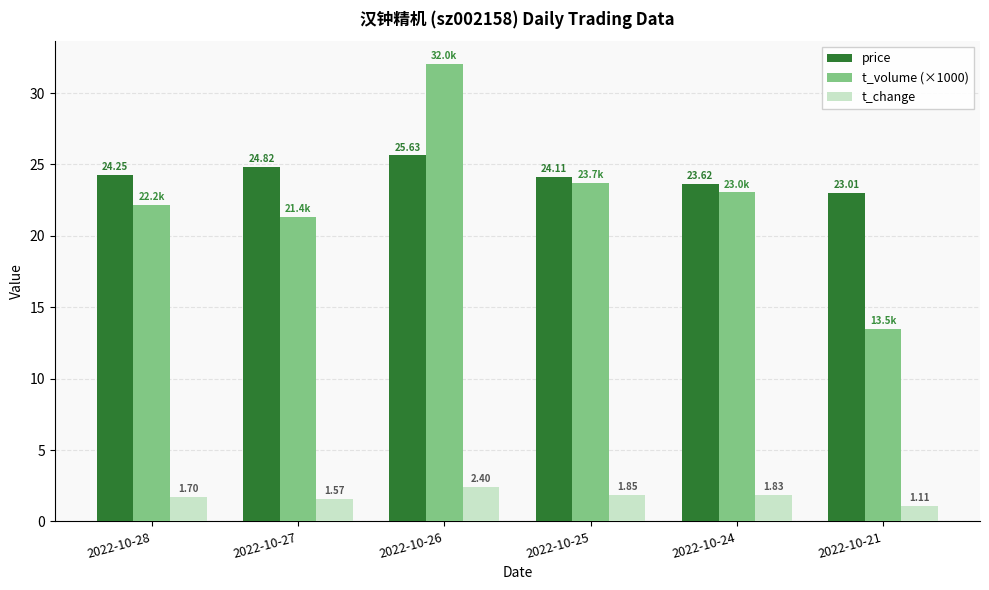

Rank the categories by t_change value from lowest to highest.

2022-10-21, 2022-10-27, 2022-10-28, 2022-10-24, 2022-10-25, 2022-10-26